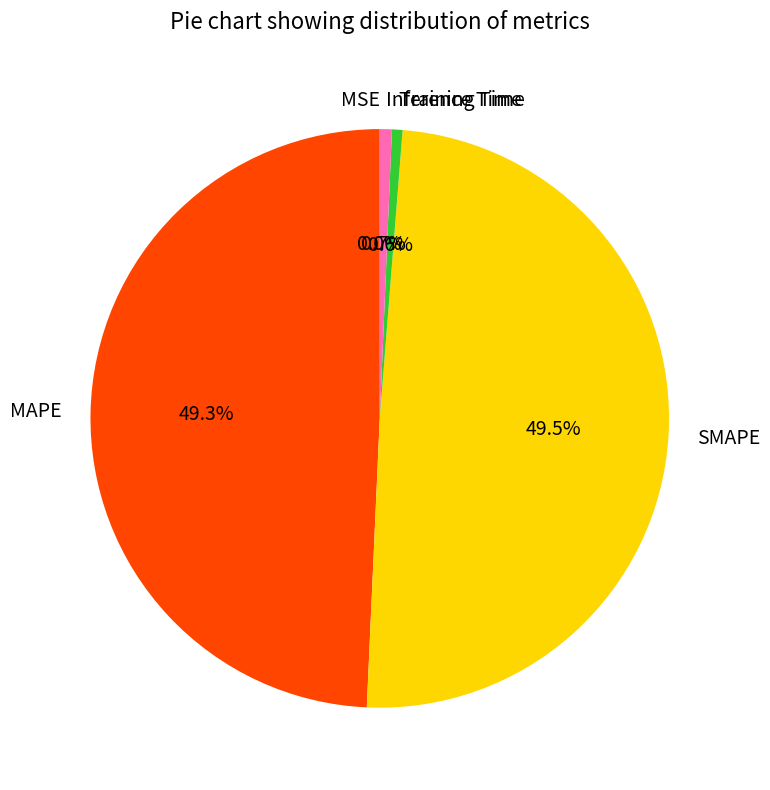

Between SMAPE and Inference Time, which is larger?

SMAPE